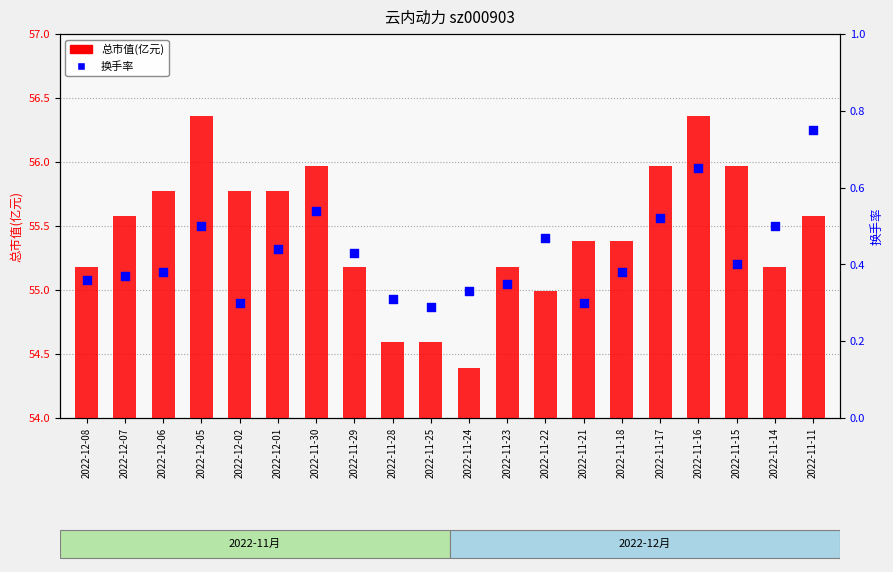

Which series contains the highest Y value?

总市值(亿元)